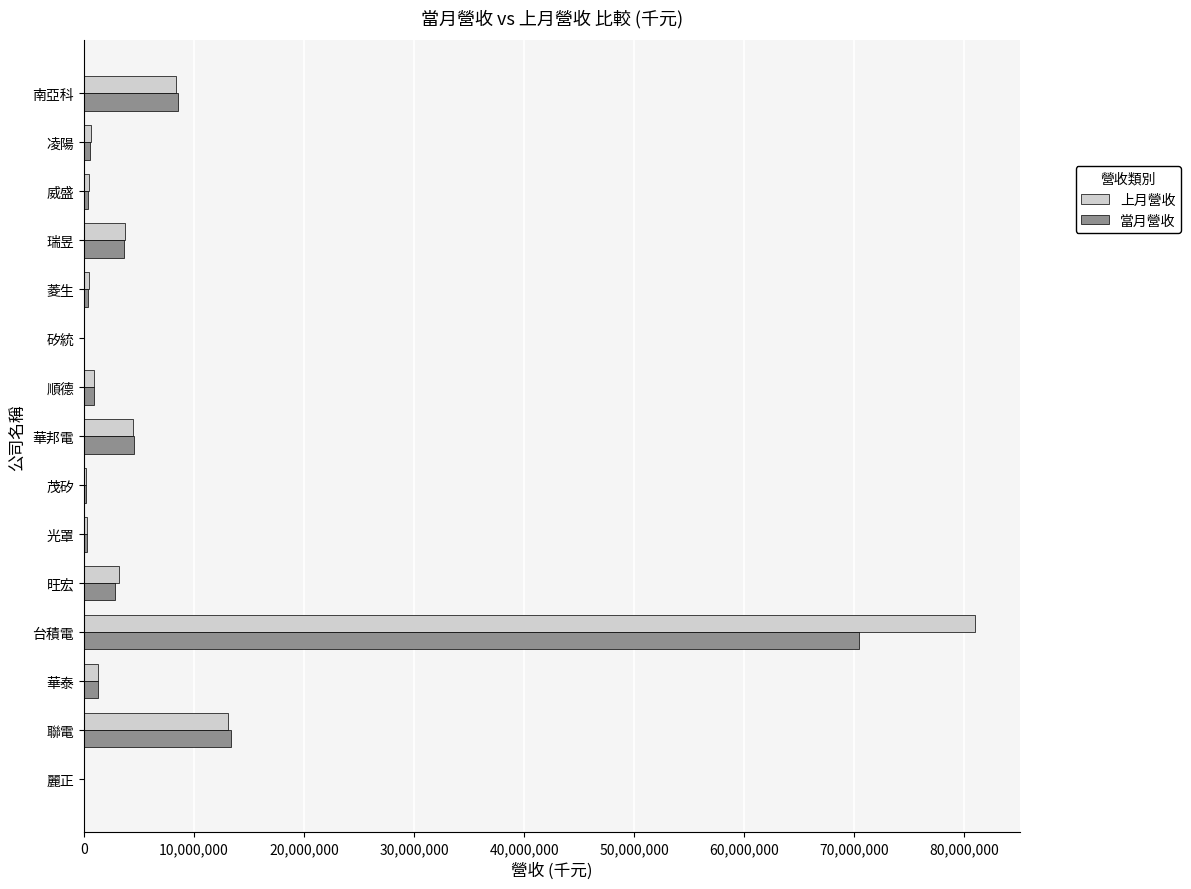

Is it true that 當月營收 equals 2792765 at 旺宏?

True